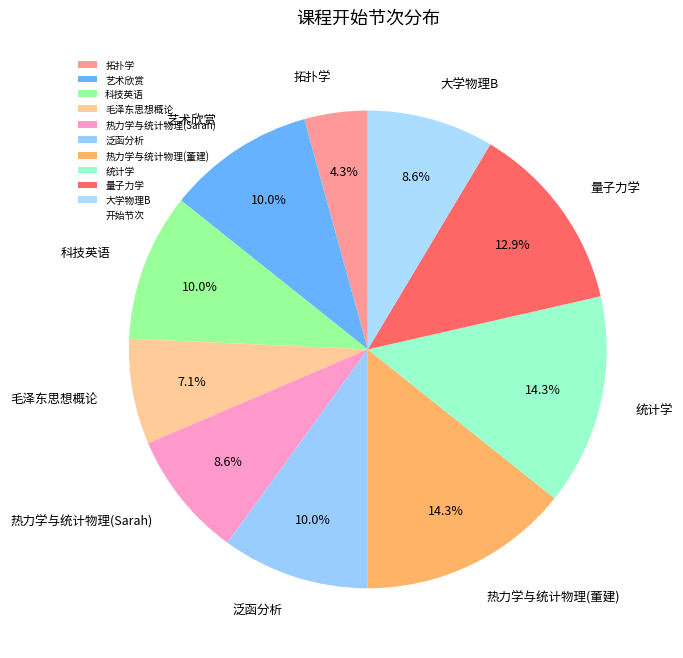

To the nearest percent, what percentage of the pie is 热力学与统计物理(Sarah)?

9%